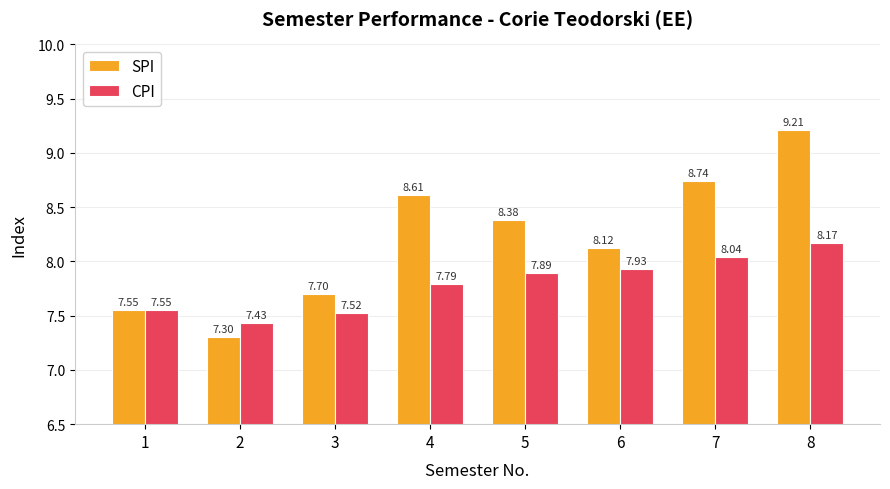

How many data points does each series have?

8